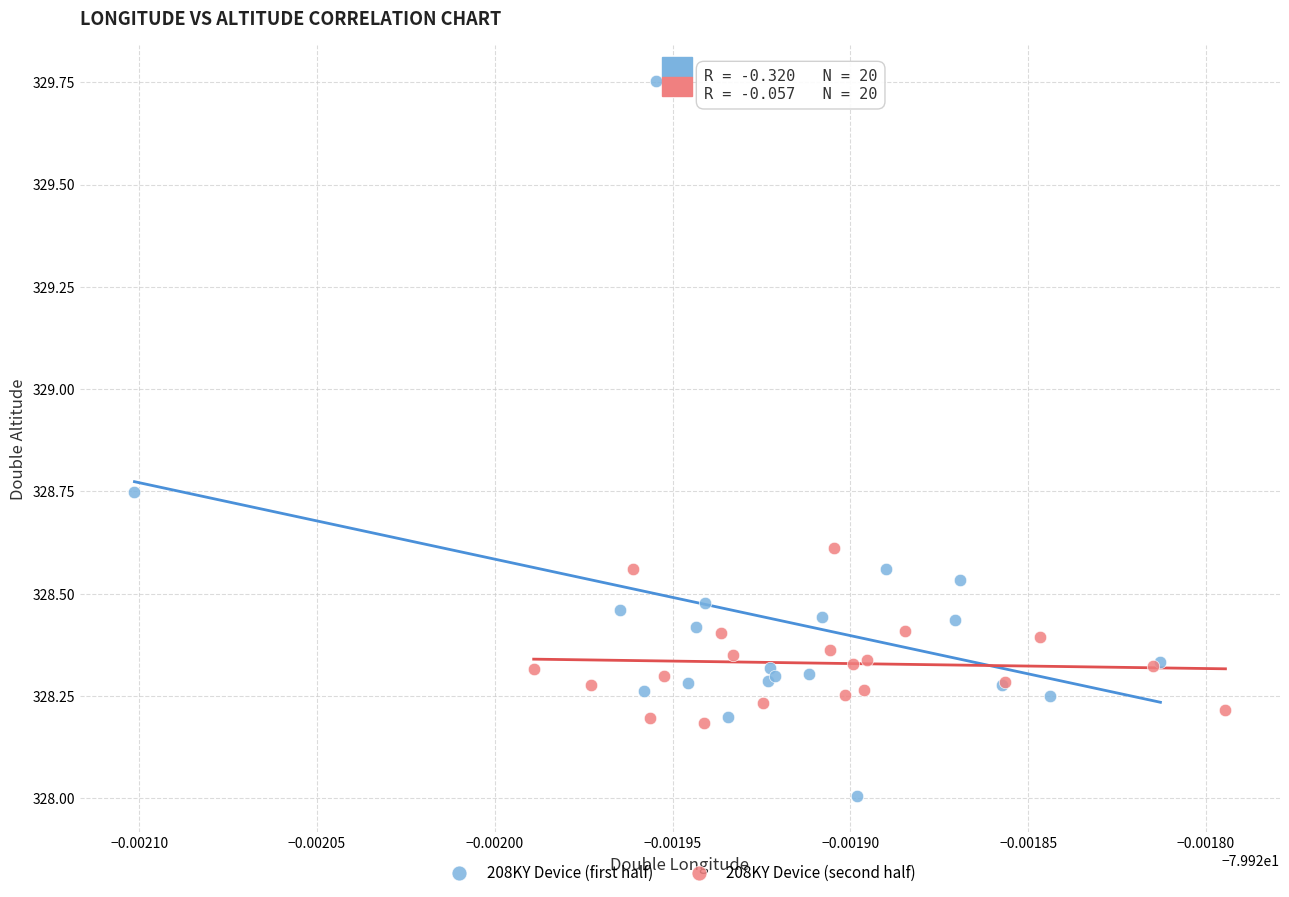

Which series has the widest spread of Y values?

208KY Device (first half)